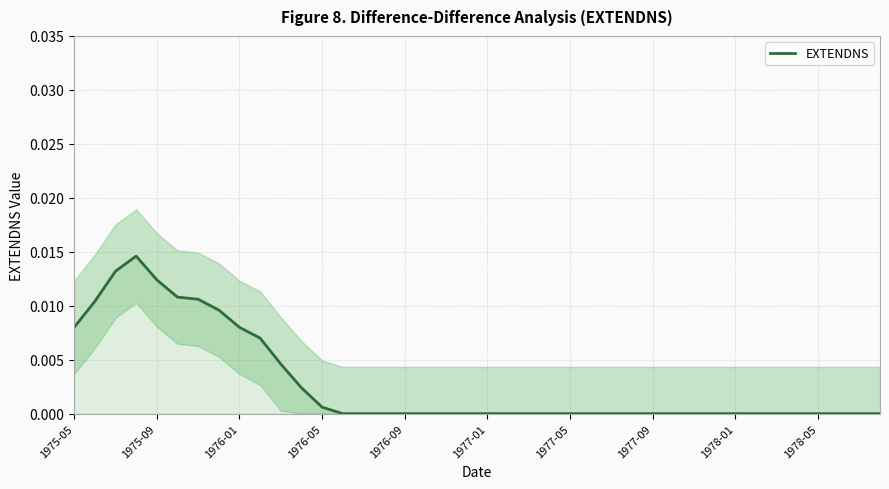

Which has a higher value, 14 or 1978-05?

1978-05